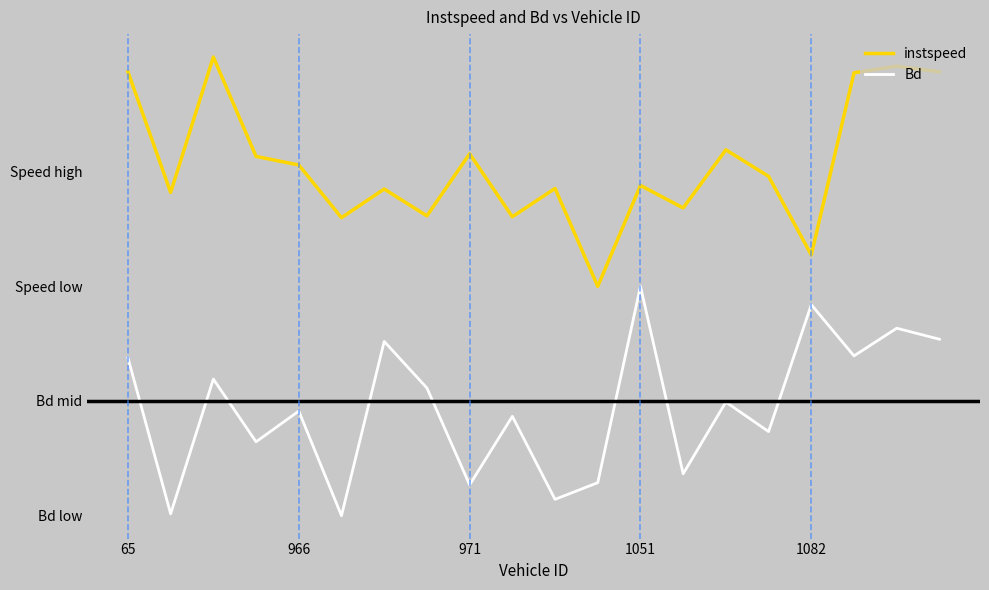

What are all the series names shown in the legend?

instspeed, Bd